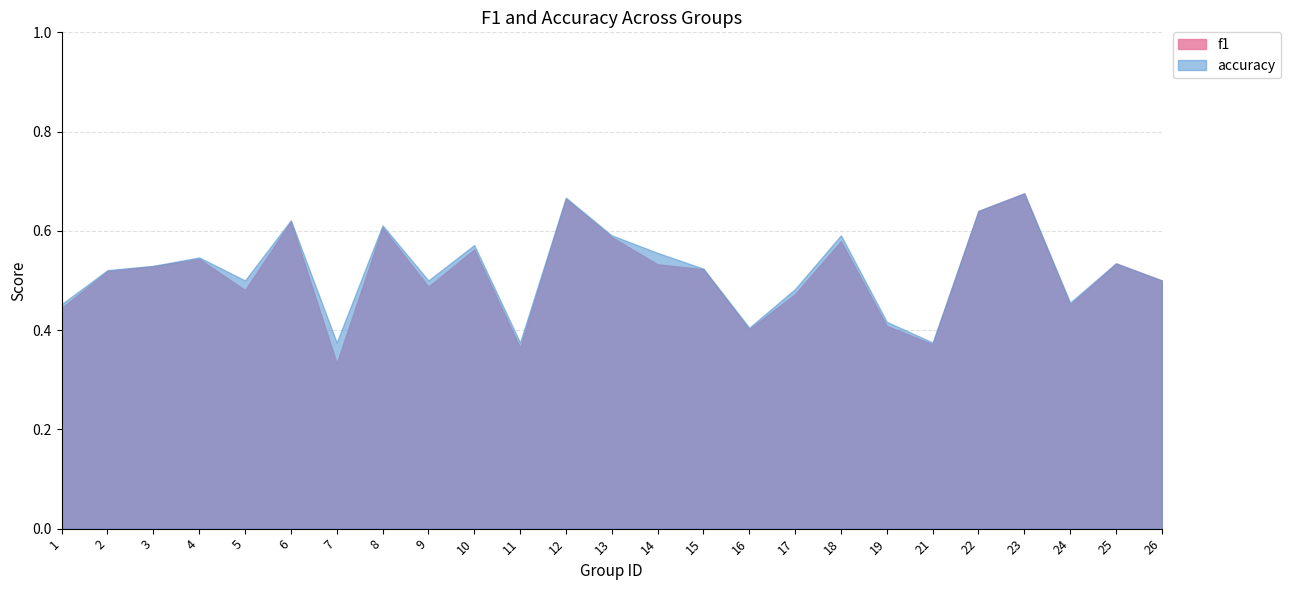

At which category does the chart reach its peak across all series?

23